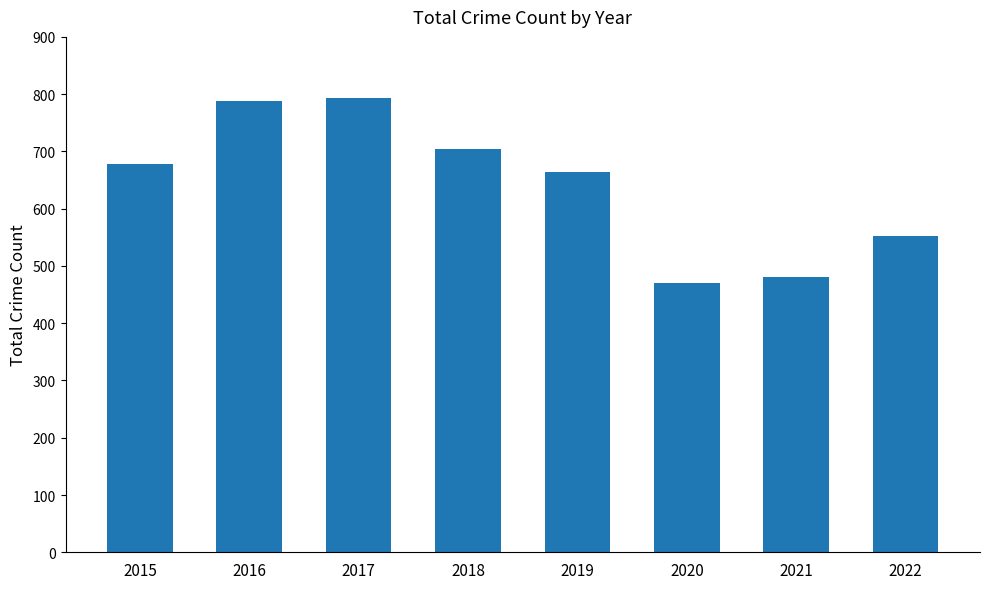

Which label corresponds to the smallest value in the chart?

2020